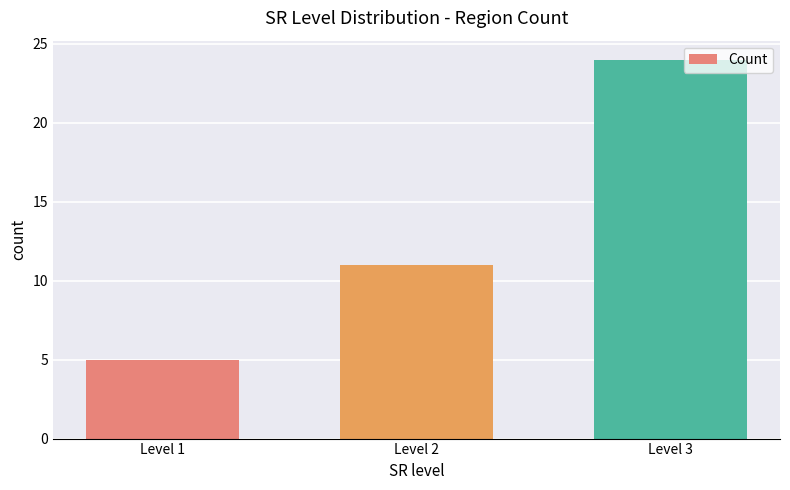

What is the approximate value at Level 3?

24